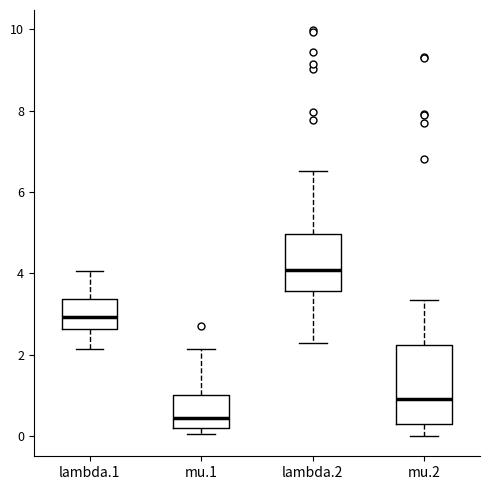

Reading left to right, read every box against the y-axis: the position of its median line, the range the box covers, and the ends of its whiskers. The values are not printed on the chart, so give them approximately, as read against the axis.

lambda.1: median 3.0, box 2.6 to 3.4, whiskers 2.2 to 4.0
mu.1: median 0.4, box 0.2 to 1.0, whiskers 0.0 to 2.2
lambda.2: median 4.0, box 3.6 to 5.0, whiskers 2.2 to 6.6
mu.2: median 1.0, box 0.4 to 2.2, whiskers 0.0 to 3.4